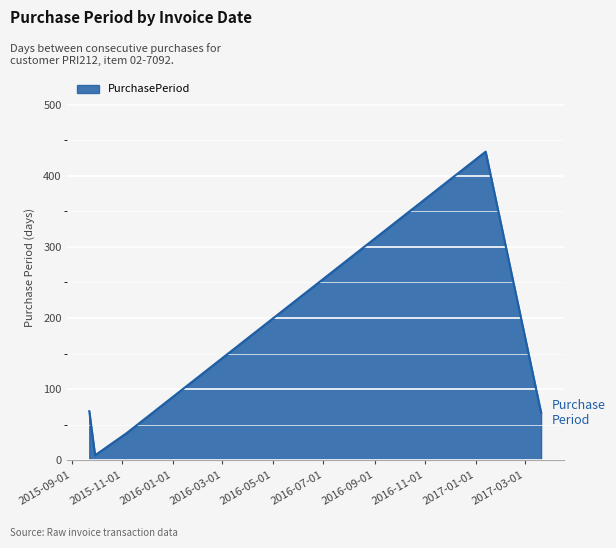

What is the maximum value shown in the chart?

434